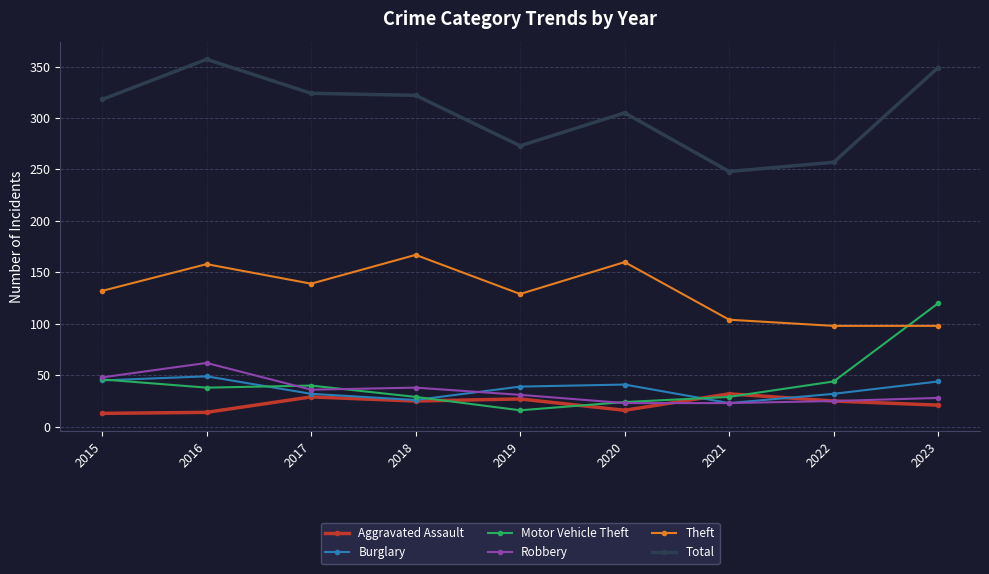

Where is the first local maximum for Robbery?

2016